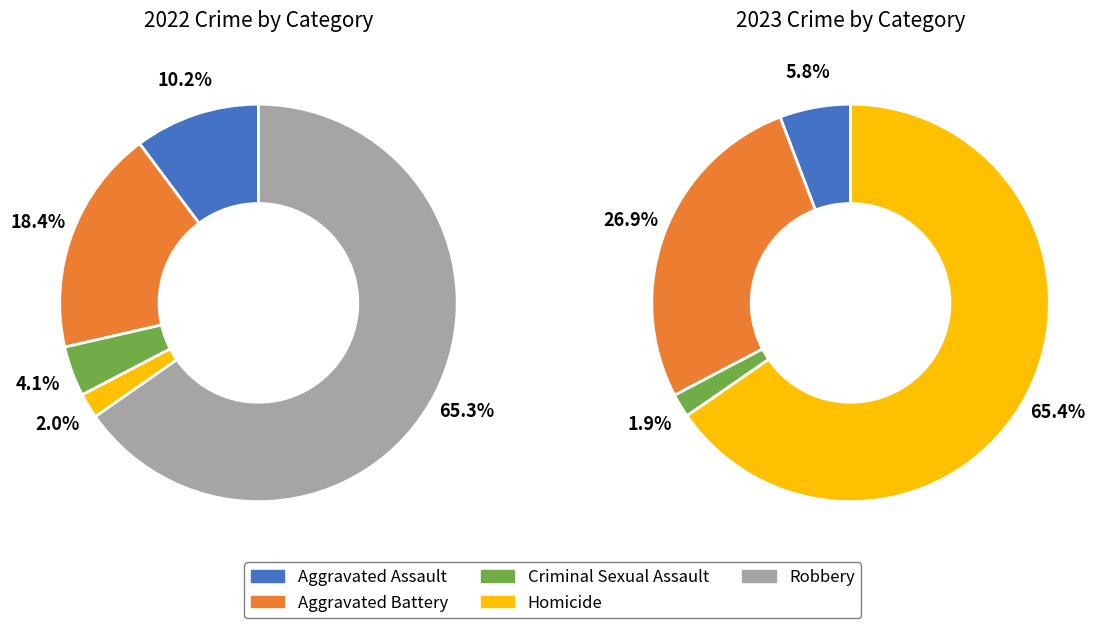

Is it true that 2 is 0% of the pie?

True